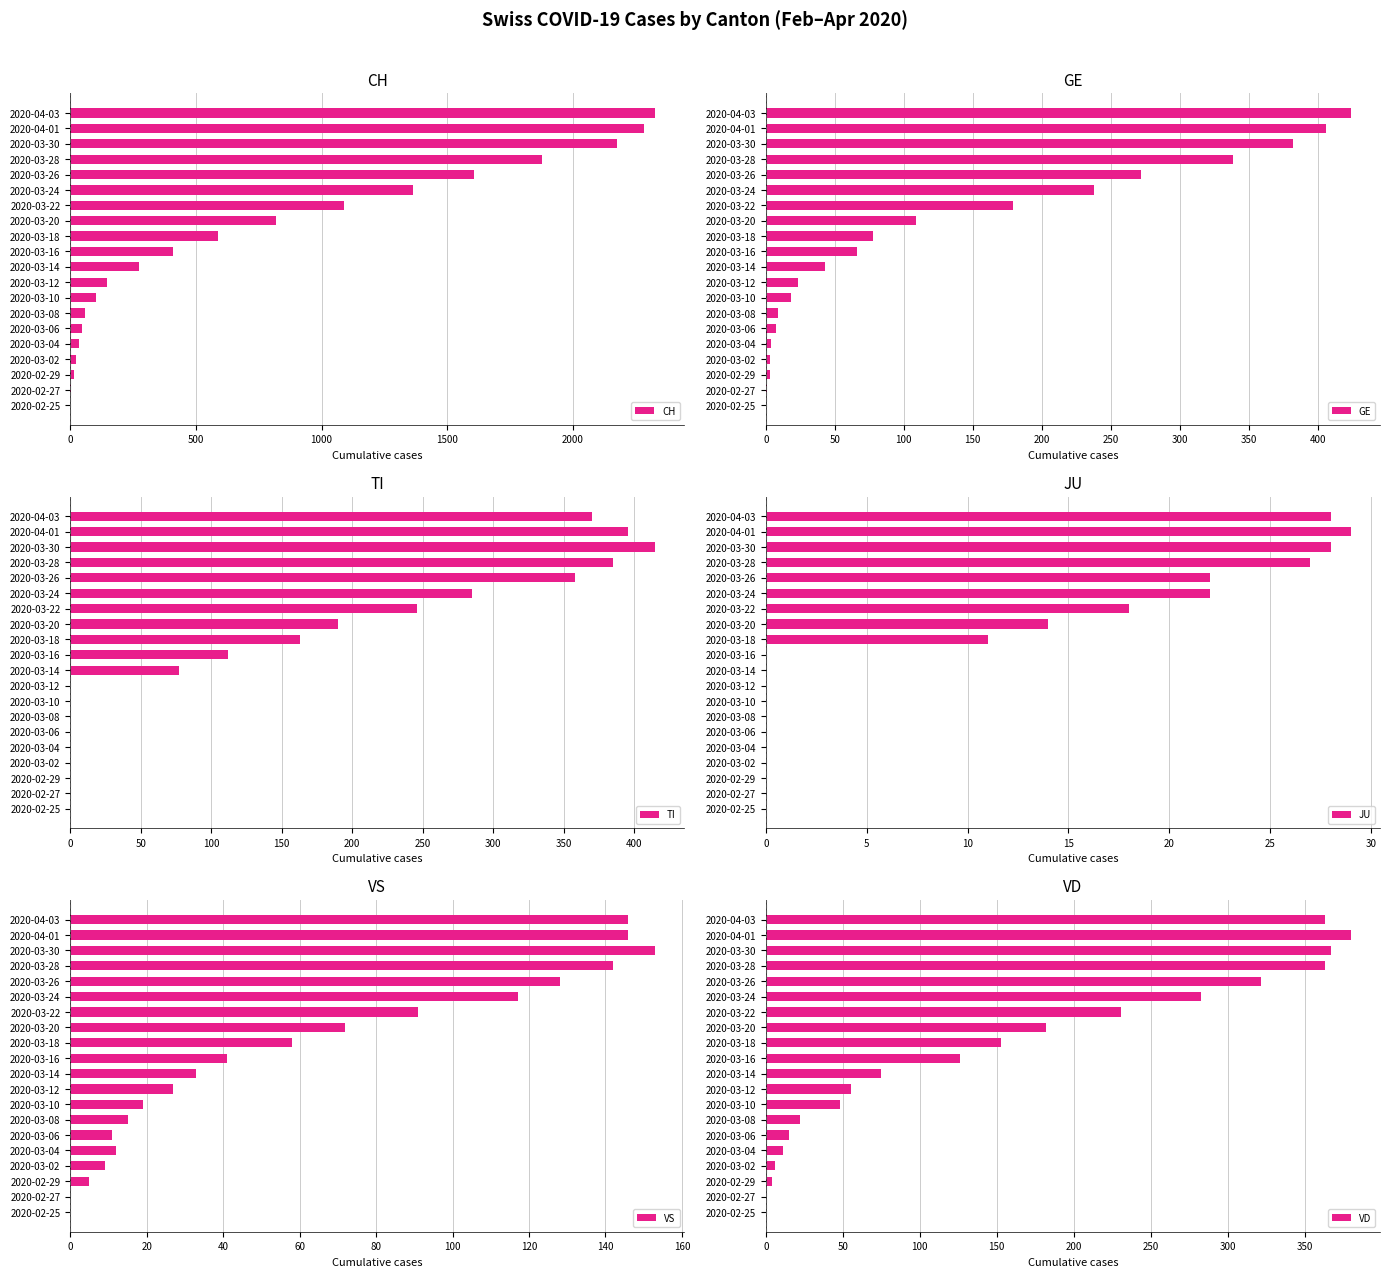

Read the JU value at 2020-03-22, to the nearest 5.

20